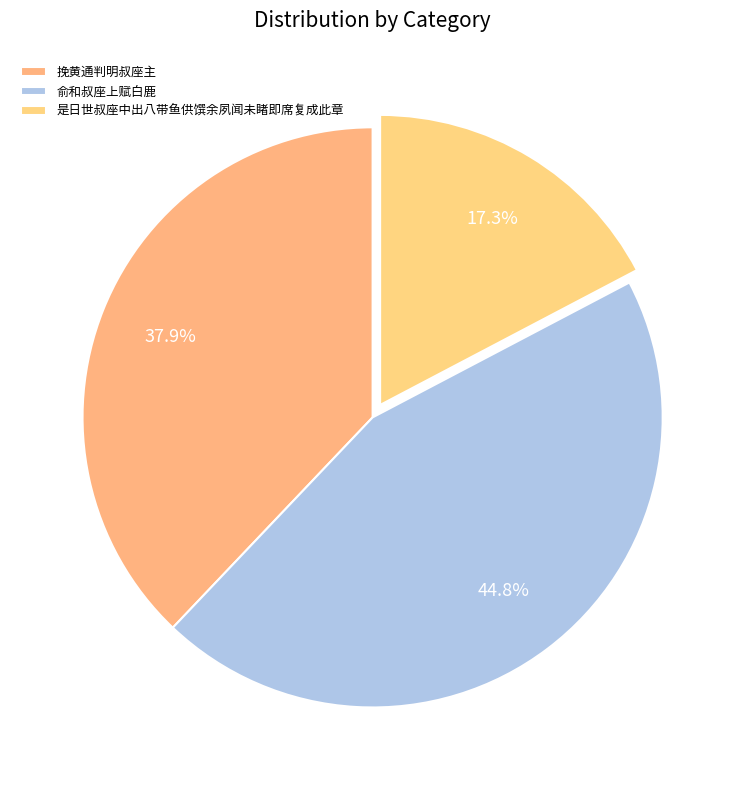

Count the number of slices in the pie.

3